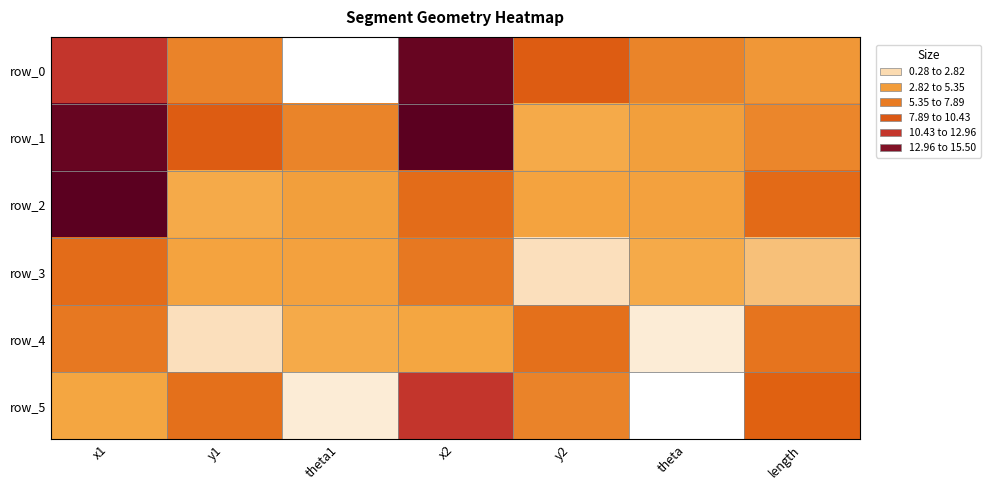

True or false: row_4 has a value of 1.4 at y1.

True